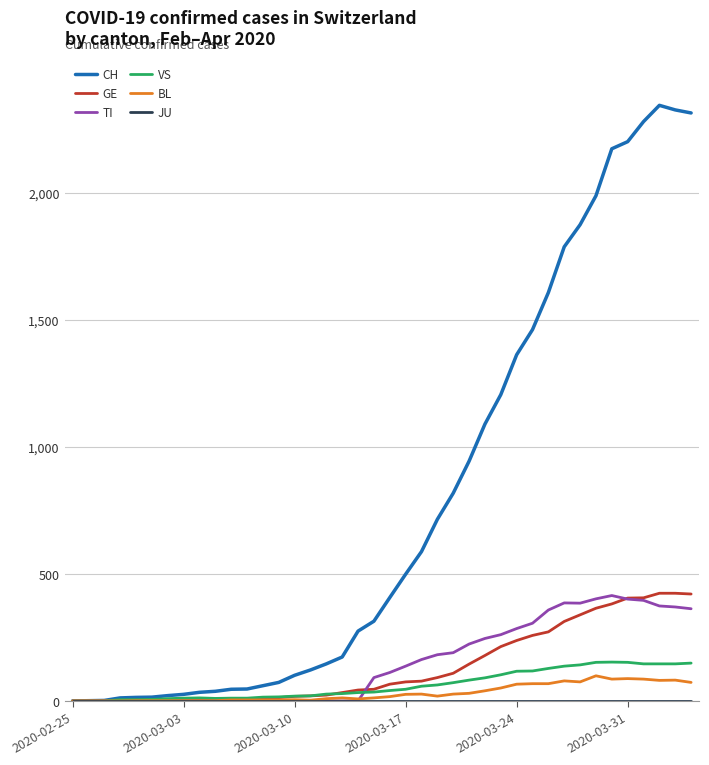

Which series has the largest range (max minus min)?

CH